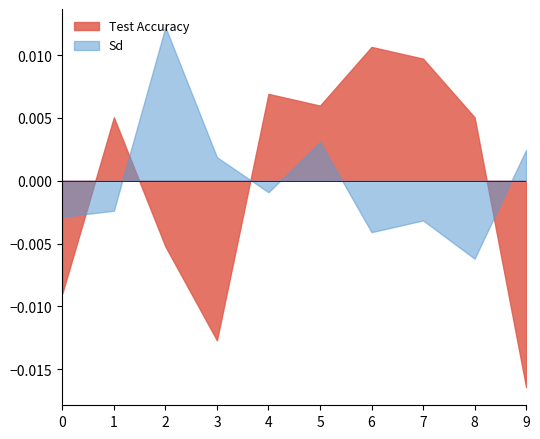

Which series has the widest spread of values?

Test Accuracy